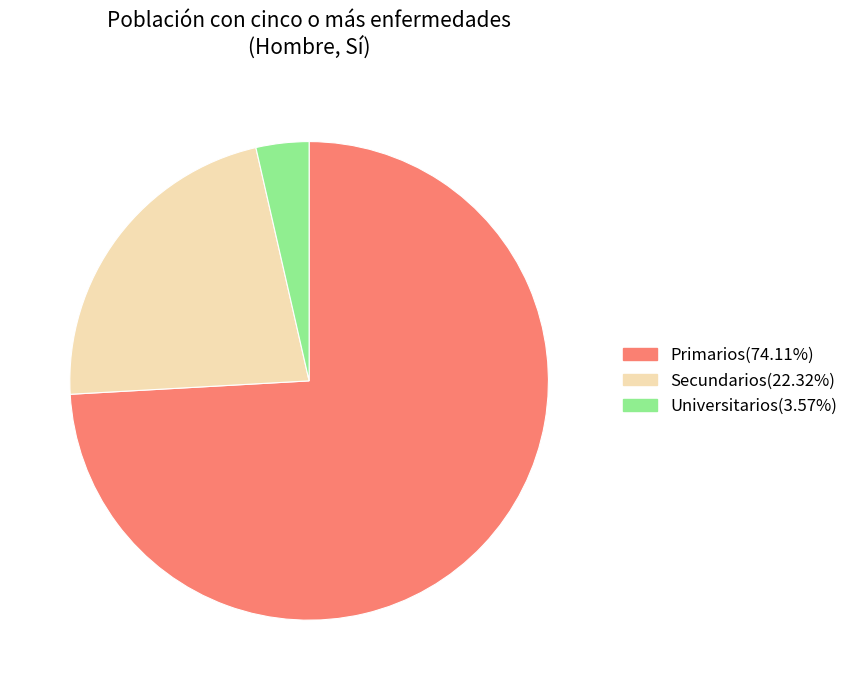

Which category has the smallest portion of the pie?

Universitarios